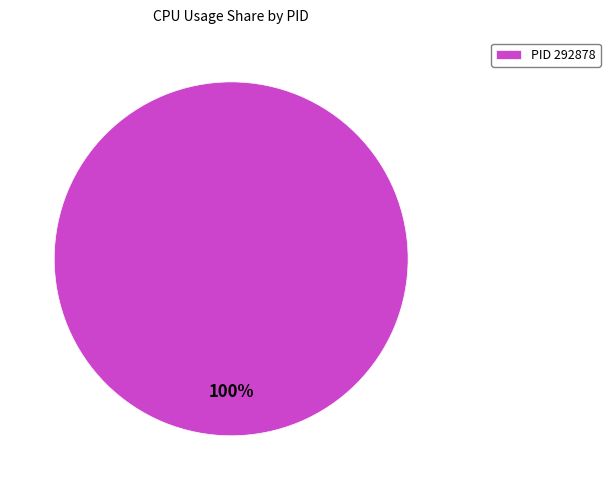

The PID 292878 slice represents 100% of the pie. True or false?

True